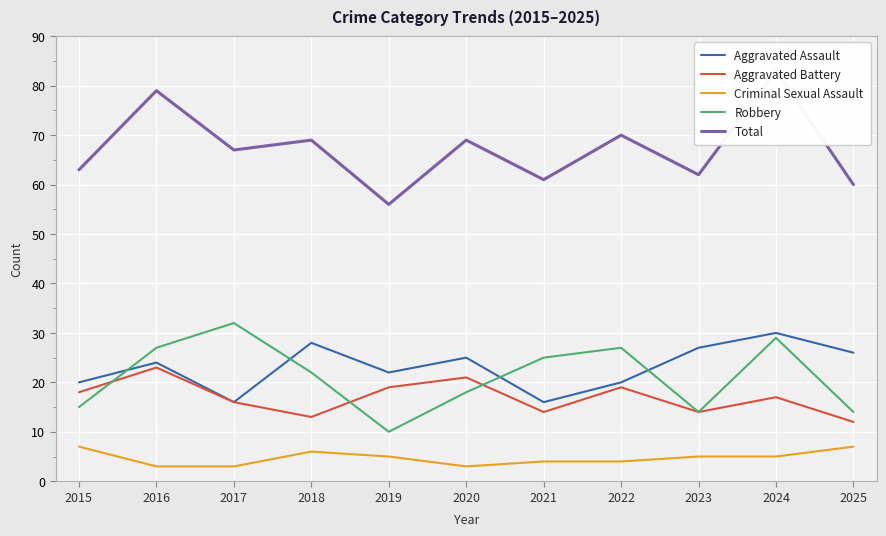

Reading right to left, what are all the values shown in this chart?

Aggravated Assault: 2025=26	2024=30	2023=27	2022=20	2021=16	2020=25	2019=22	2018=28	2017=16	2016=24	2015=20
Aggravated Battery: 2025=12	2024=17	2023=14	2022=19	2021=14	2020=21	2019=19	2018=13	2017=16	2016=23	2015=18
Criminal Sexual Assault: 2025=7	2024=5	2023=5	2022=4	2021=4	2020=3	2019=5	2018=6	2017=3	2016=3	2015=7
Robbery: 2025=14	2024=29	2023=14	2022=27	2021=25	2020=18	2019=10	2018=22	2017=32	2016=27	2015=15
Total: 2025=60	2024=83	2023=62	2022=70	2021=61	2020=69	2019=56	2018=69	2017=67	2016=79	2015=63